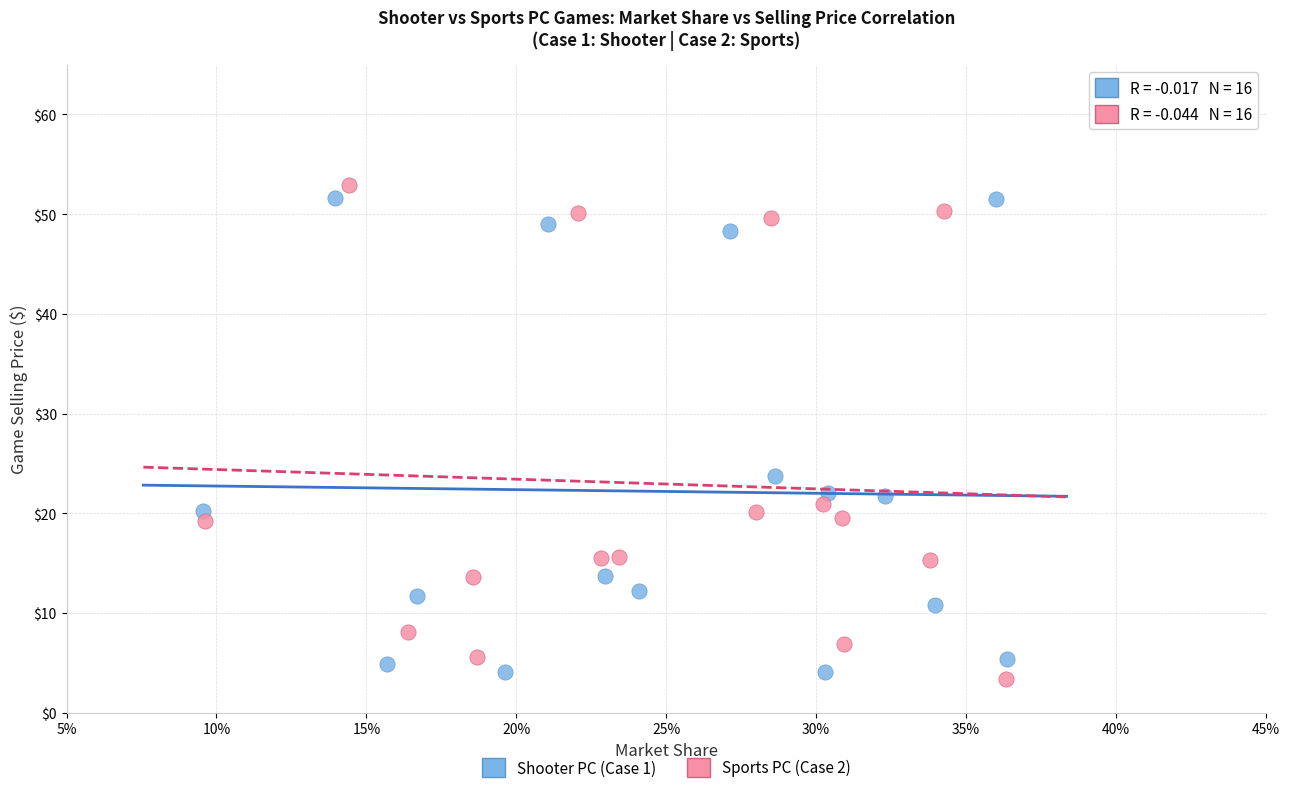

Which series contains the lowest Y value?

Sports PC (Case 2)